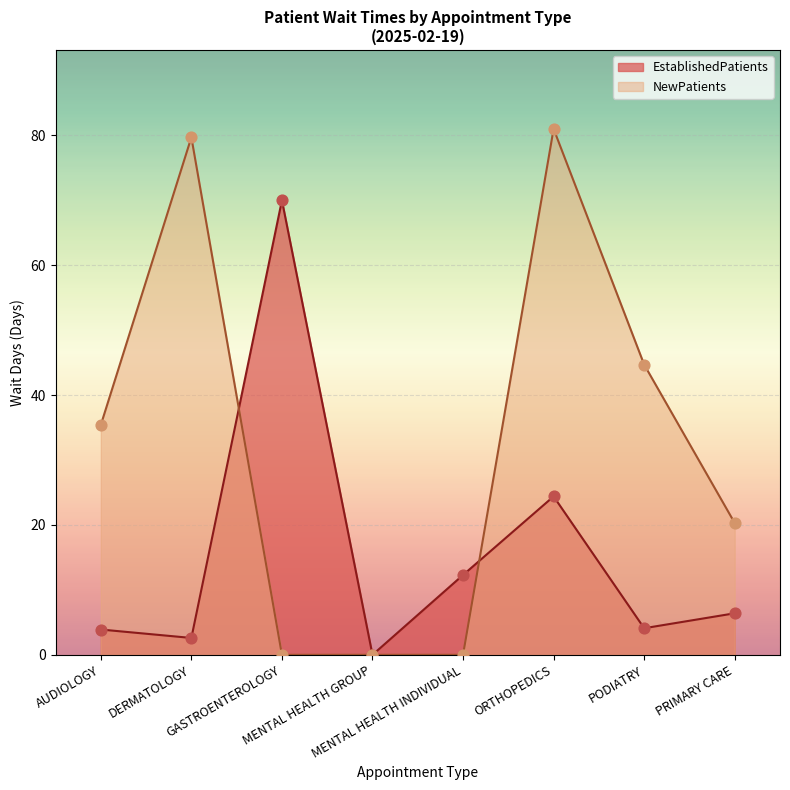

Which series has the largest total across all categories?

NewPatients